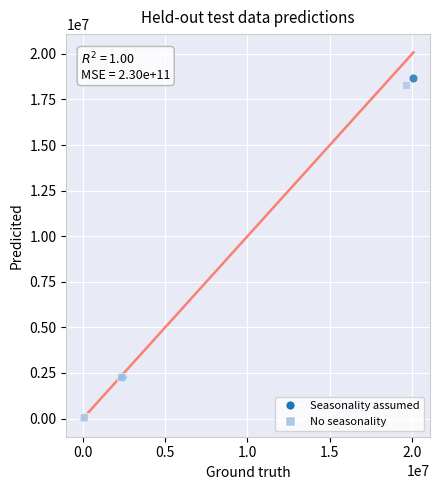

Which series has the largest Y range (max minus min)?

Seasonality assumed